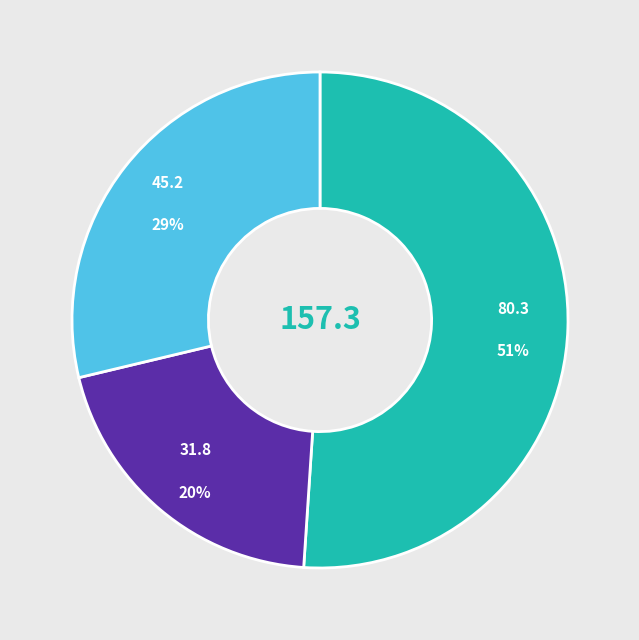

How many segments does this pie chart have?

3